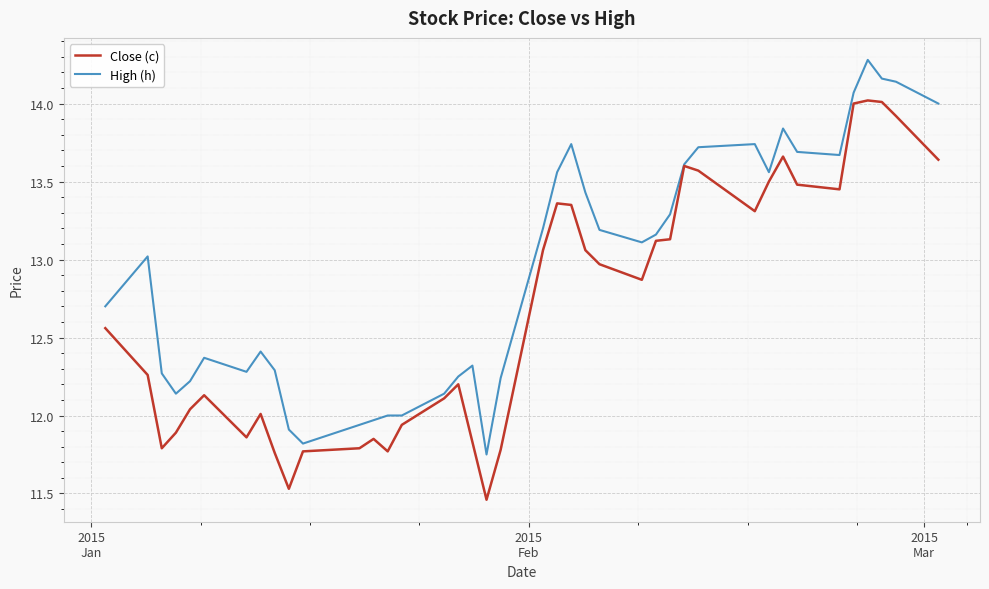

What is the maximum value for Close (c)?

14.0